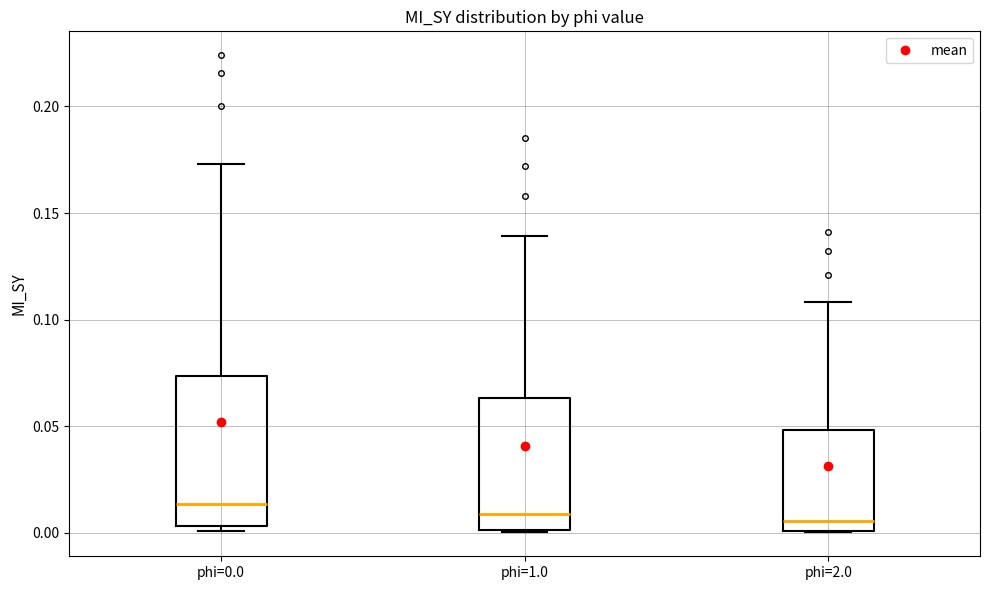

Reading left to right, transcribe this box plot: for each box, give where its median line is, the range the box spans, and where its two whiskers end, as read against the y-axis. The values are not printed on the chart, so give them approximately, as read against the axis.

phi=0.0: median 0.015, box 0.005 to 0.075, whiskers 0.000 to 0.175
phi=1.0: median 0.010, box 0.000 to 0.065, whiskers 0.000 to 0.140
phi=2.0: median 0.005, box 0.000 to 0.050, whiskers 0.000 to 0.110